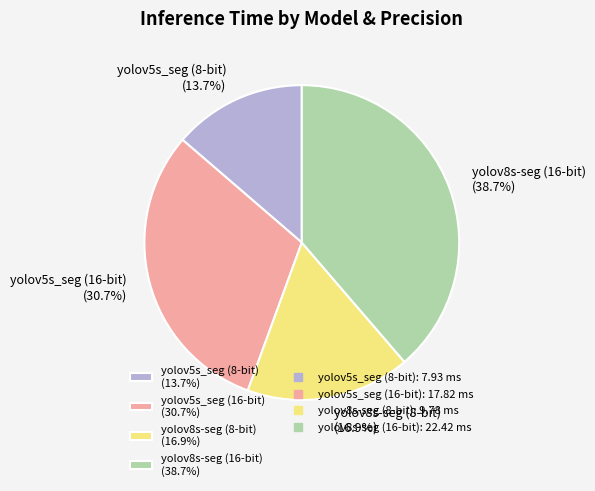

What portion of the pie excludes yolov8s-seg (16-bit)?

61.3%